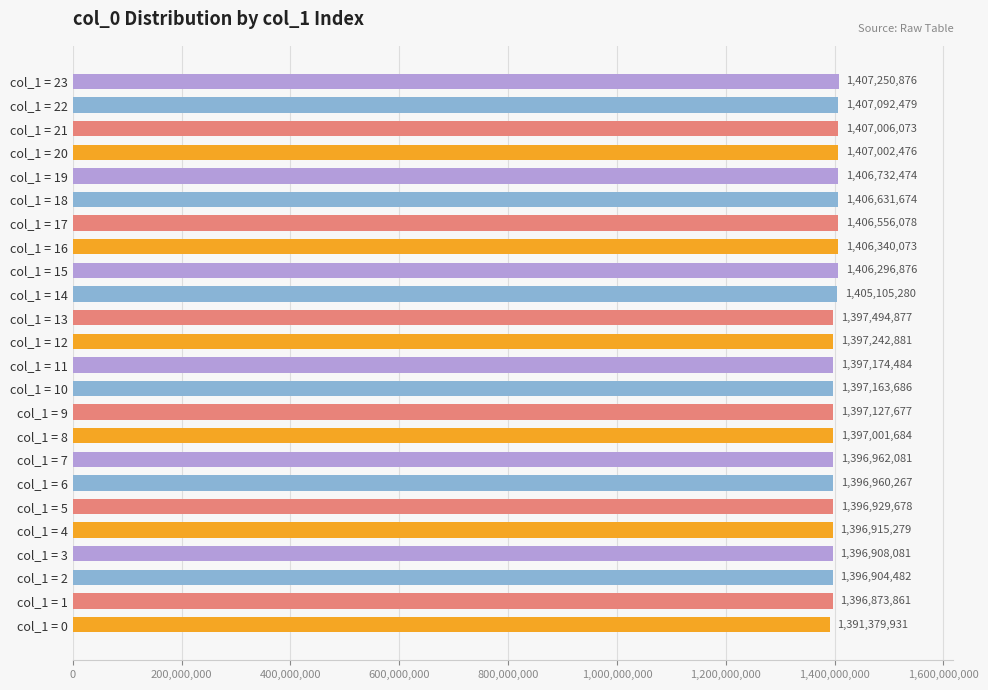

Rank the categories by value from highest to lowest.

col_1 = 23, col_1 = 22, col_1 = 21, col_1 = 20, col_1 = 19, col_1 = 18, col_1 = 17, col_1 = 16, col_1 = 15, col_1 = 14, col_1 = 13, col_1 = 12, col_1 = 11, col_1 = 10, col_1 = 9, col_1 = 8, col_1 = 7, col_1 = 6, col_1 = 5, col_1 = 4, col_1 = 3, col_1 = 2, col_1 = 1, col_1 = 0